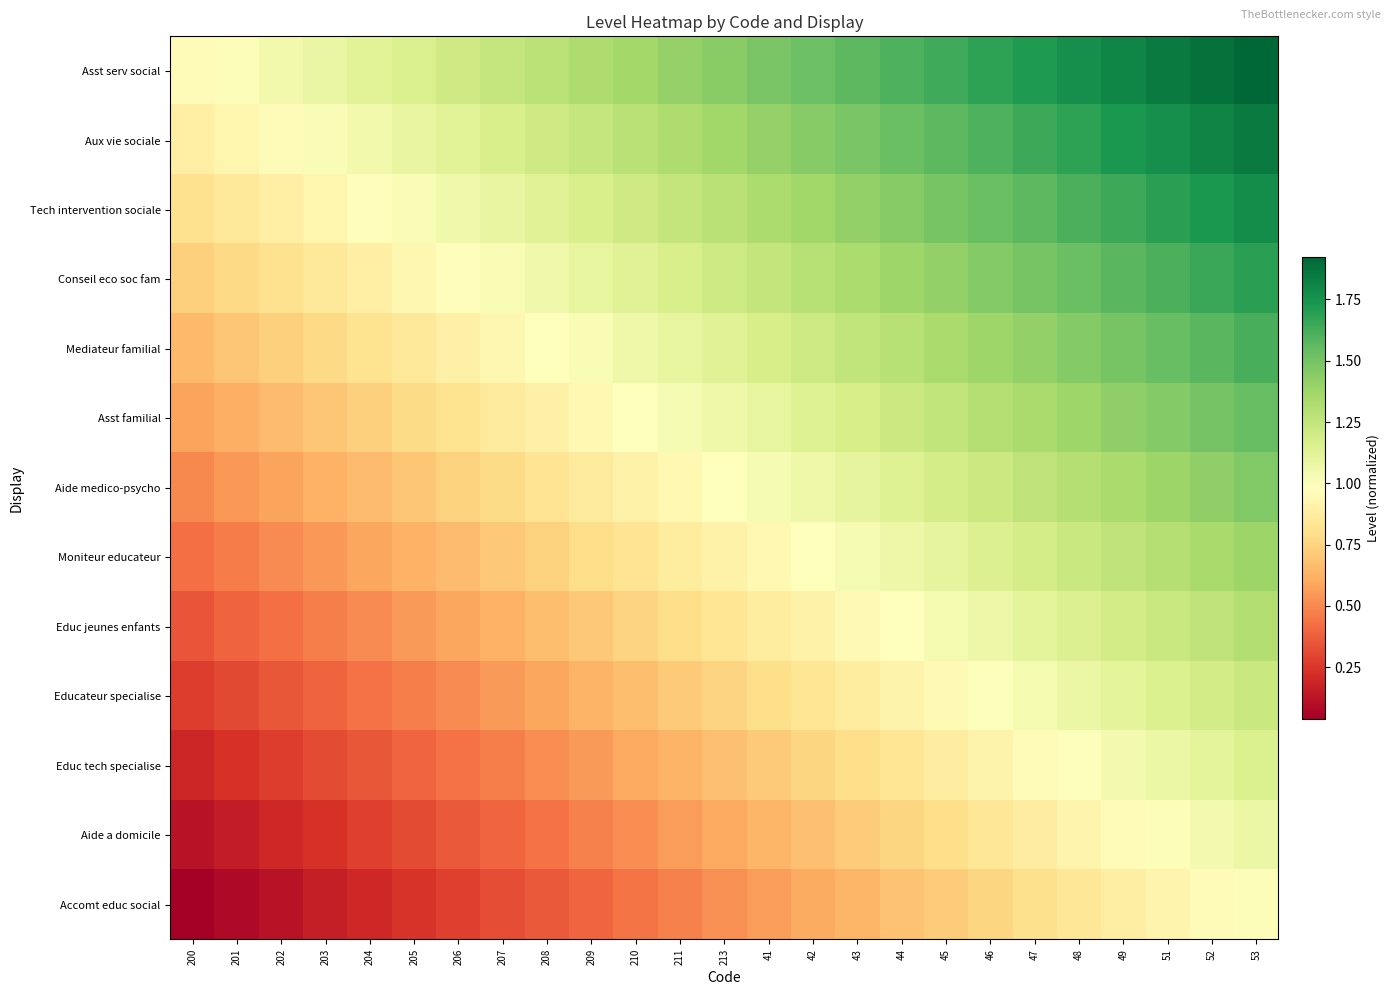

At which category is the sum across all series the highest?

53